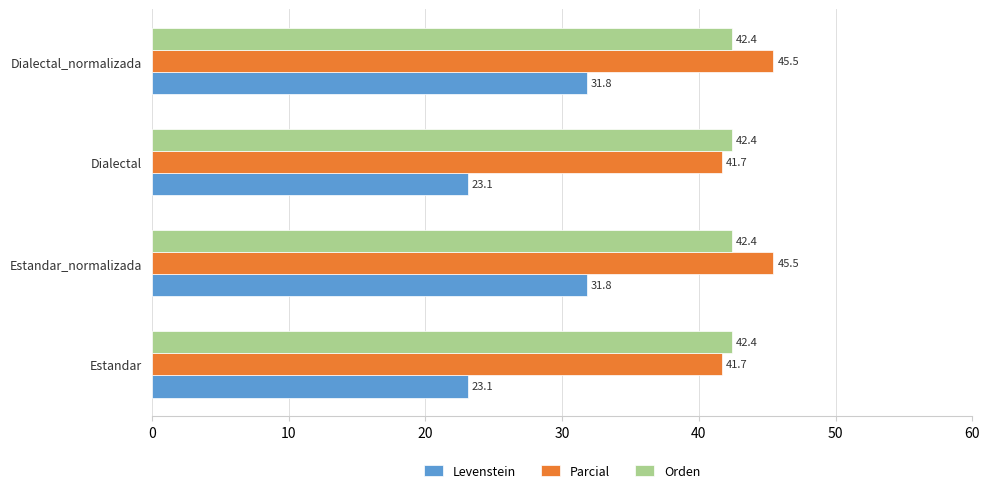

What is the total value across all series at Estandar_normalizada?

119.7